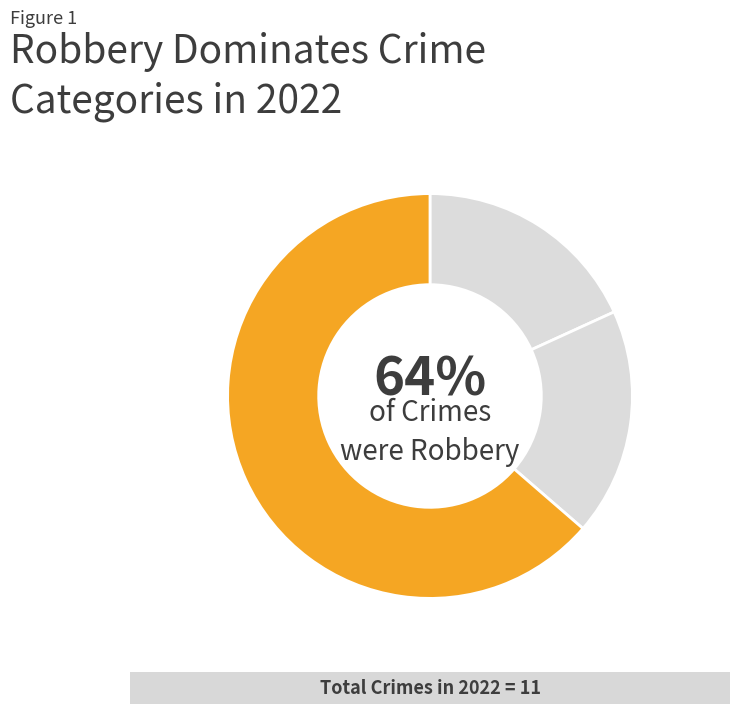

True or false: Aggravated Battery accounts for 24% of the total.

False